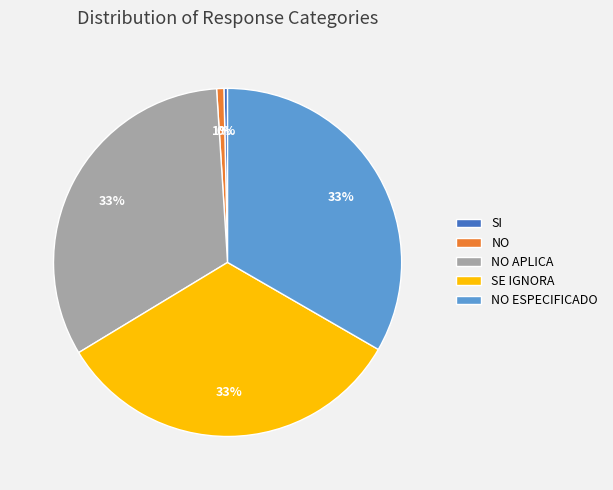

To the nearest percent, what is the difference between the SI and SE IGNORA slice percentages?

33%